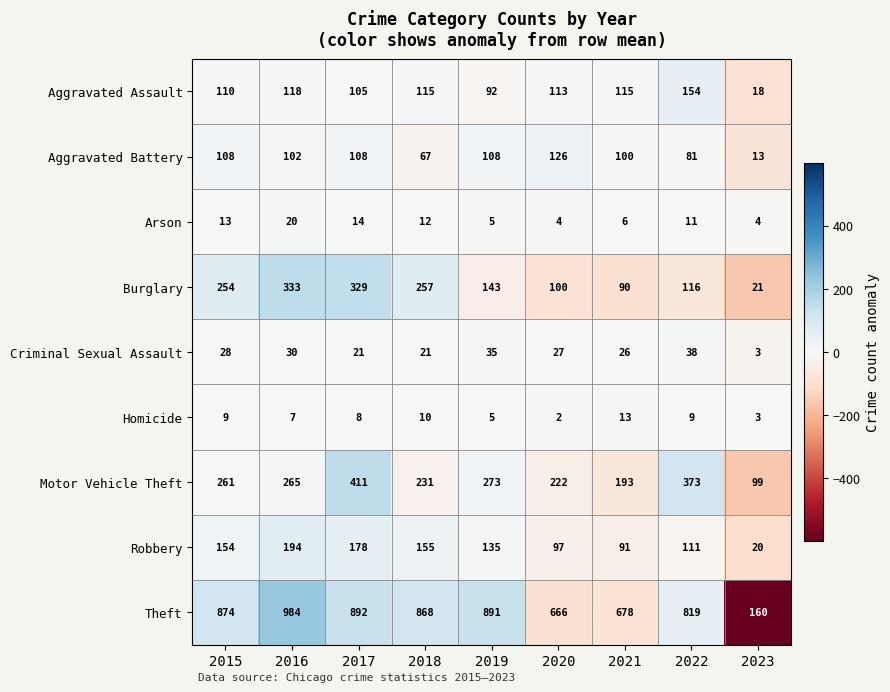

How many distinct data groups are displayed?

9